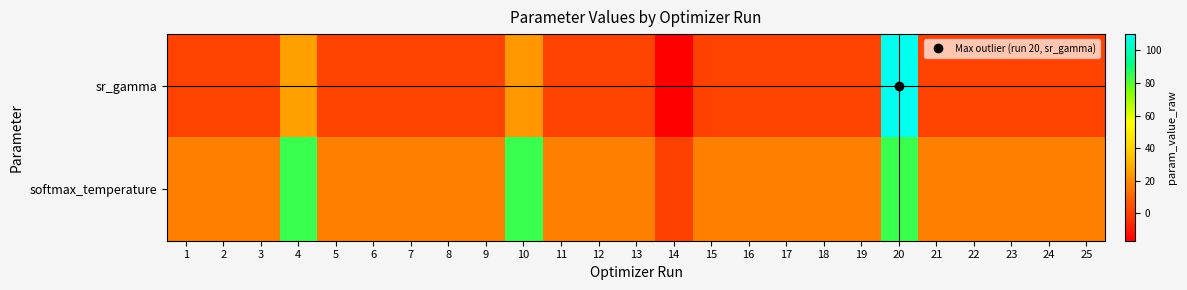

How many distinct data groups are displayed?

2